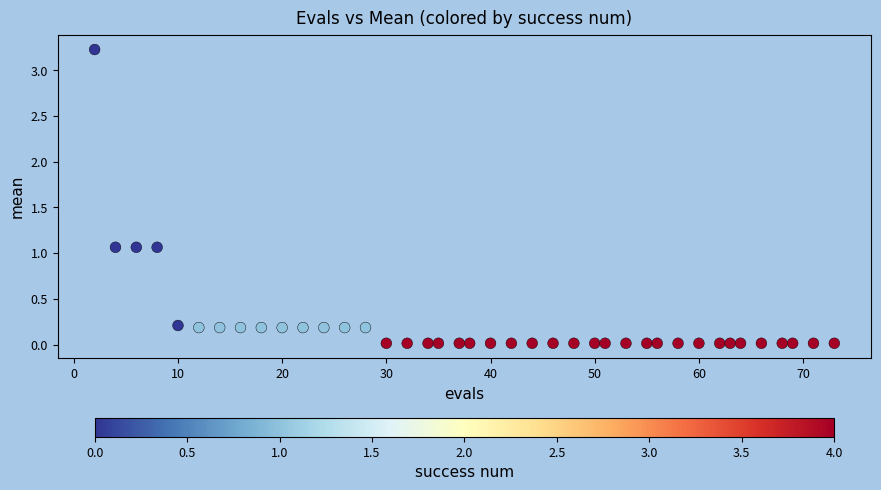

What is the range of X values (max minus min)?

71.0